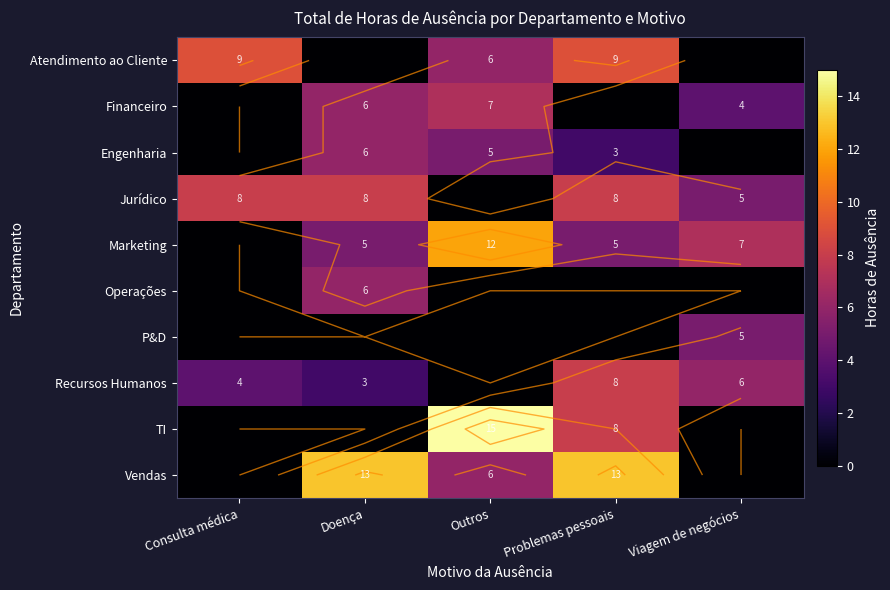

Count the number of categories in the chart.

5